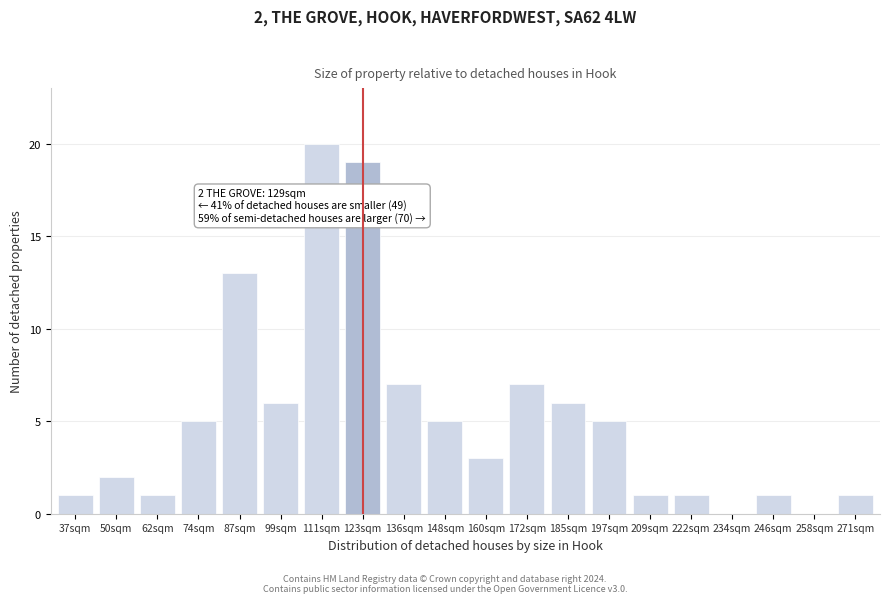

Reading left to right, list all the values displayed in this chart.

37sqm=1	50sqm=2	62sqm=1	74sqm=5	87sqm=13	99sqm=6	111sqm=20	123sqm=19	136sqm=7	148sqm=5	160sqm=3	172sqm=7	185sqm=6	197sqm=5	209sqm=1	222sqm=1	234sqm=0	246sqm=1	258sqm=0	271sqm=1